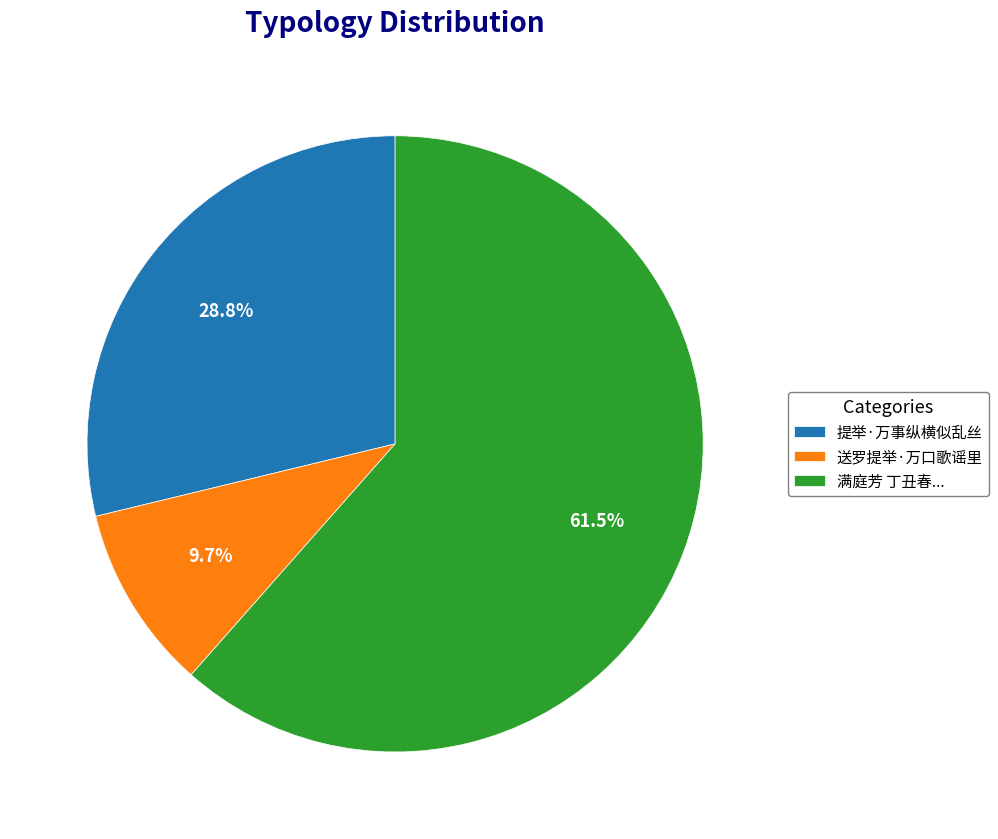

Approximately how many times larger is the value at 满庭芳 丁丑春... compared to 送罗提举·万口歌谣里?

6.3